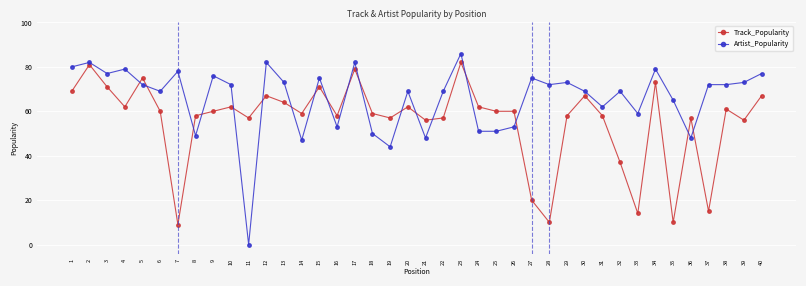

Count the number of data series in this chart.

2